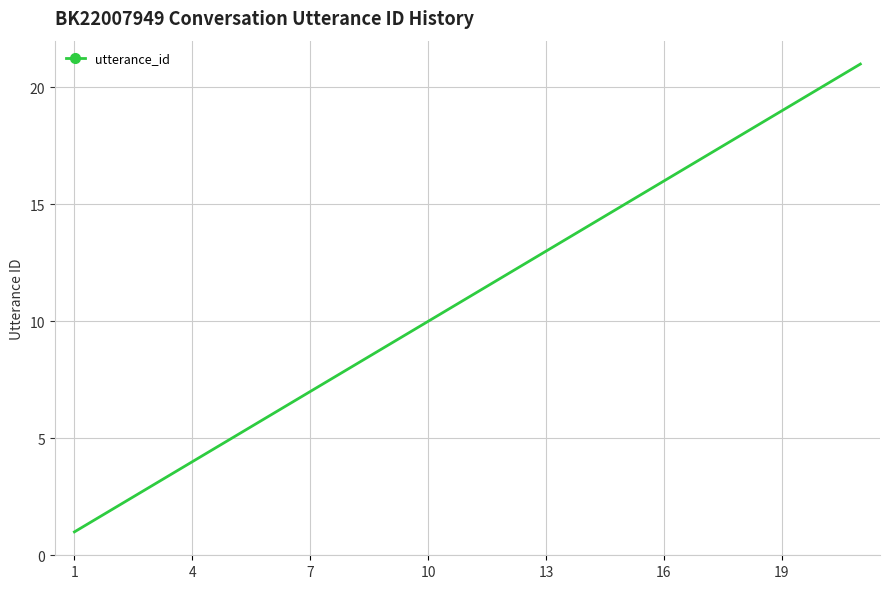

What is the maximum value shown in the chart?

21